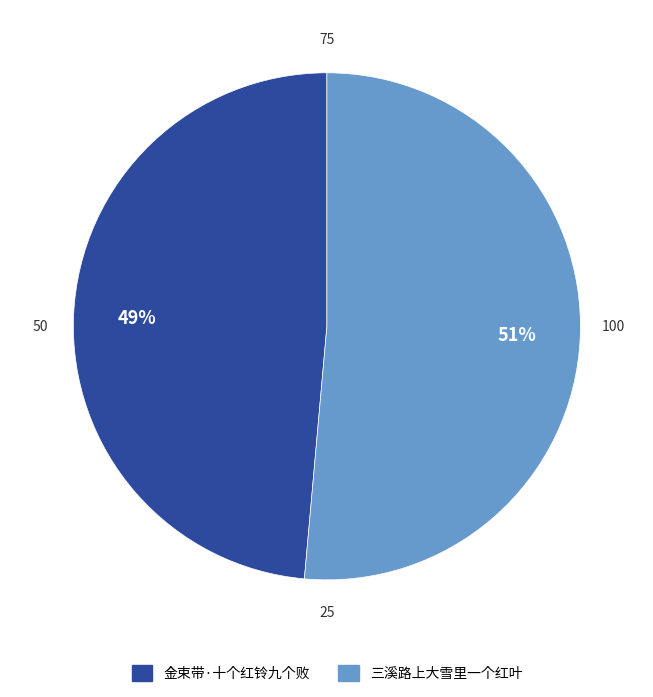

Which category has the smallest portion of the pie?

金束带·十个红铃九个败